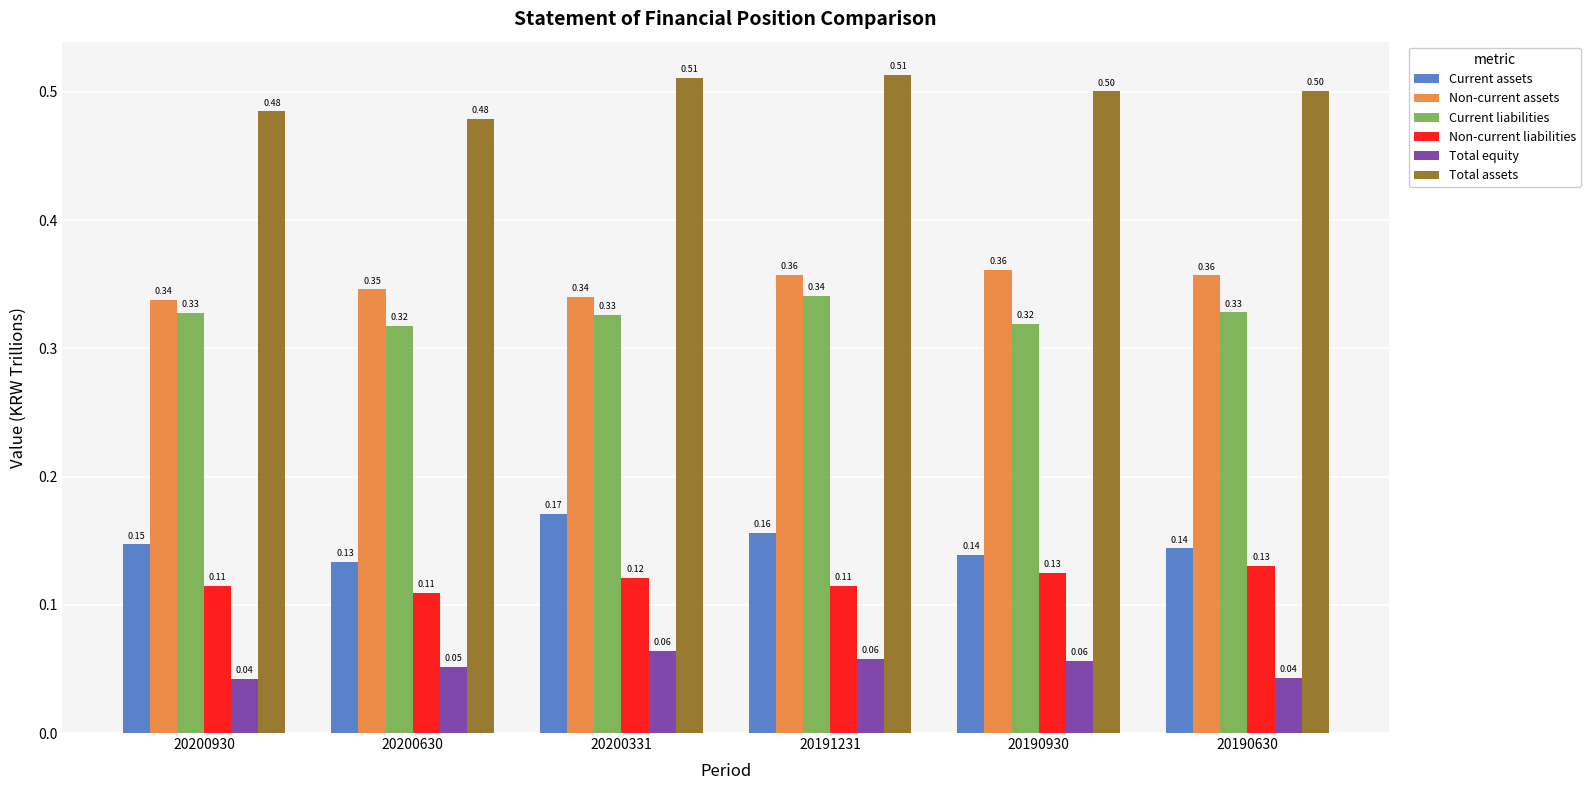

Are the bars horizontal?

No